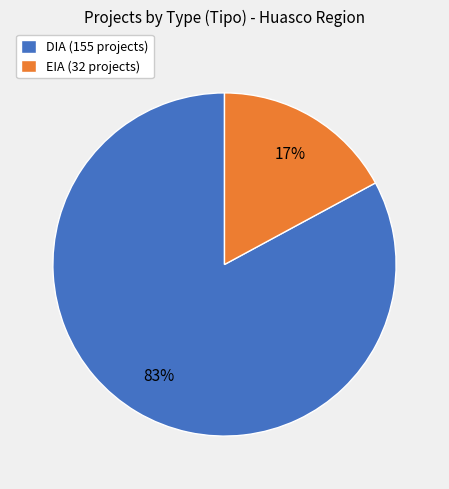

To the nearest percent, what is the difference between the largest and smallest slice percentages?

66%